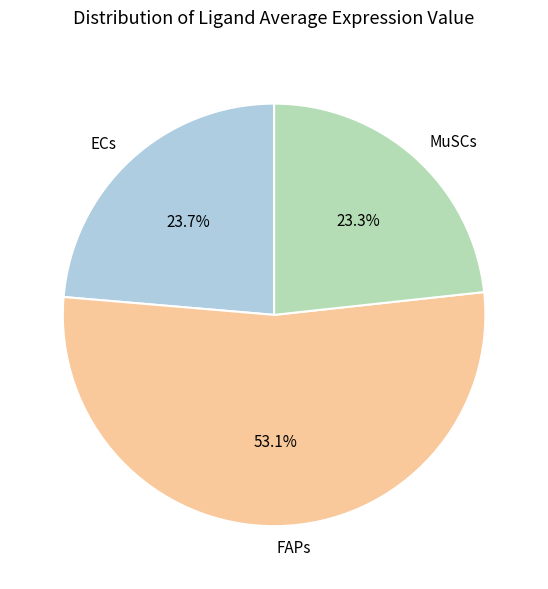

How many segments does this pie chart have?

3